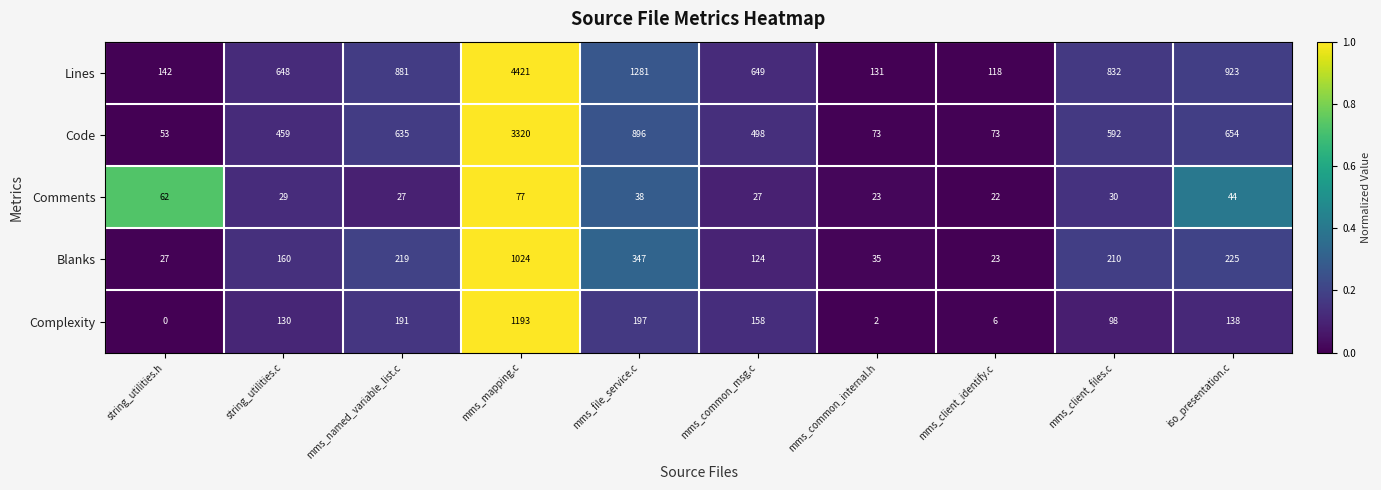

What is the minimum value for Comments?

22